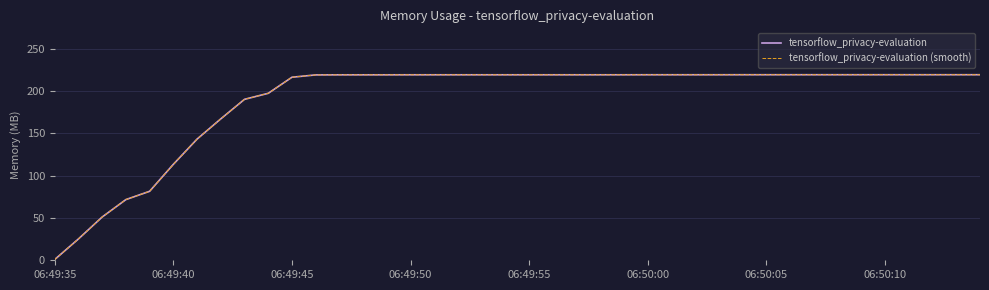

Does the chart display data point markers on the line(s)?

No